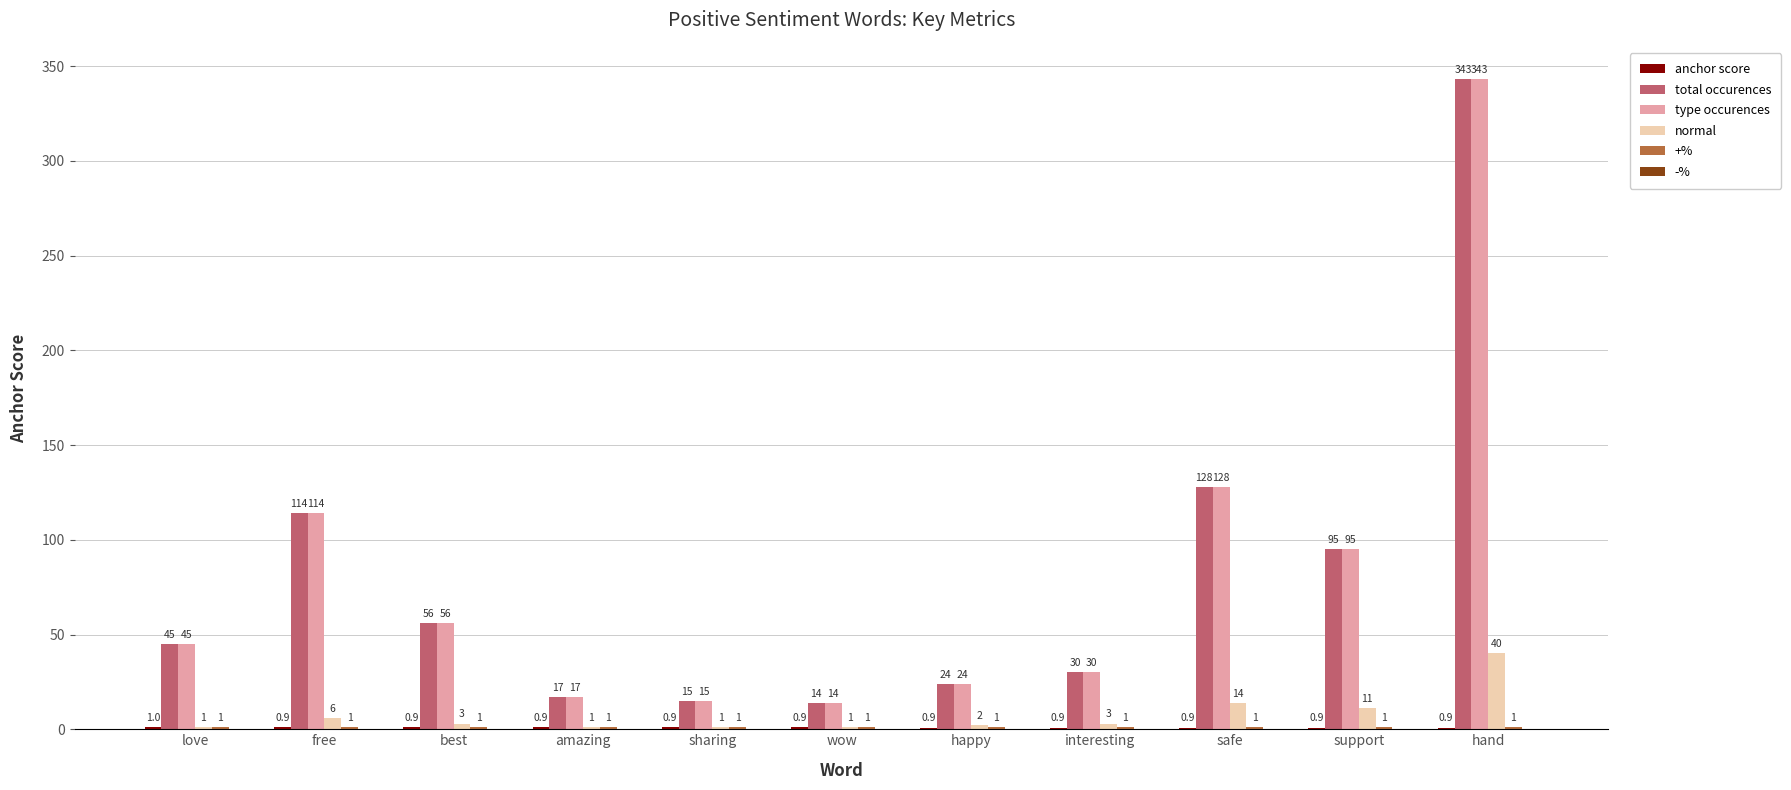

At which label is total occurences closest to 178?

safe